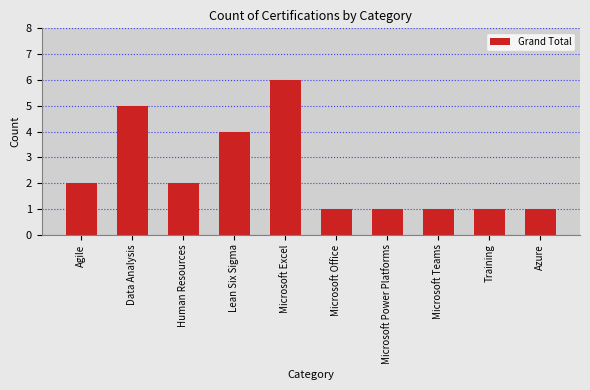

How many data points are less than 2?

5